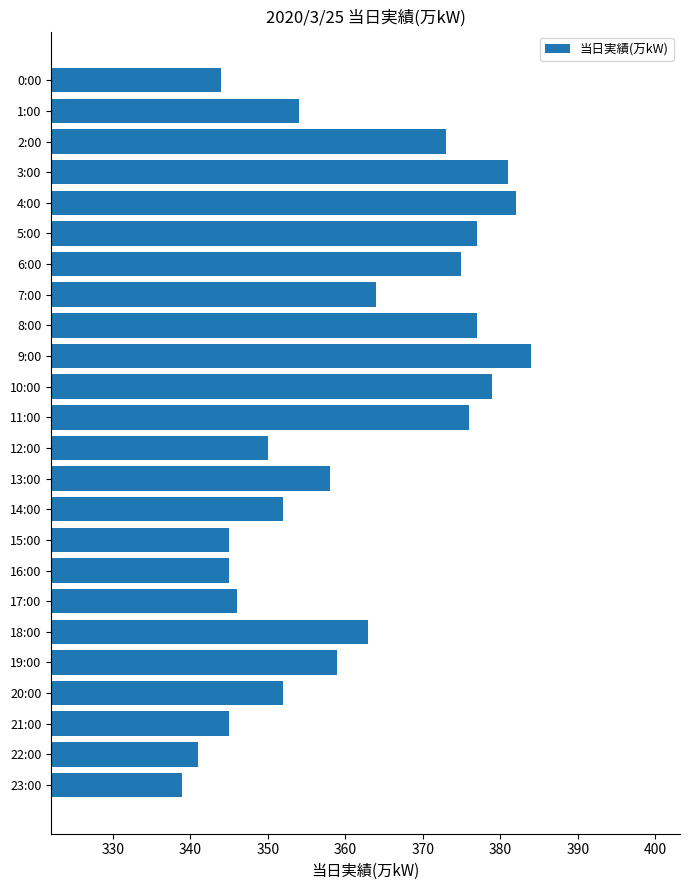

What is the sum of all values?

8661